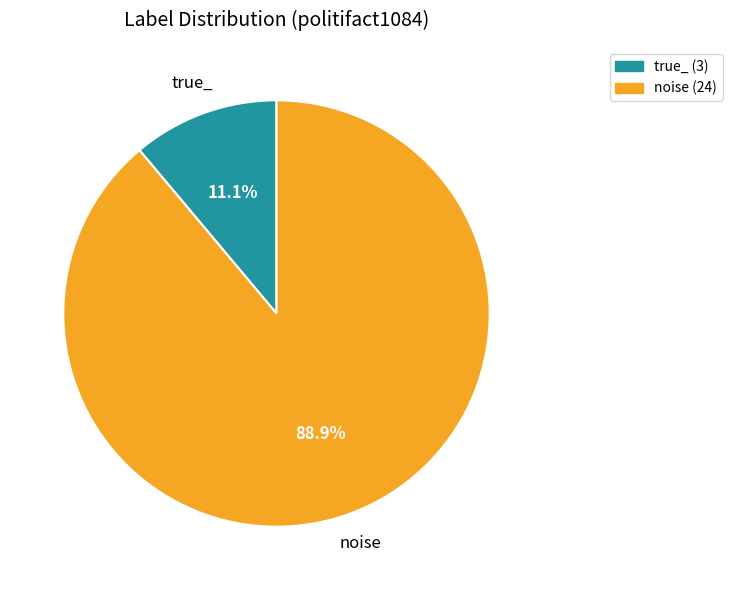

Which category has the smallest portion of the pie?

true_